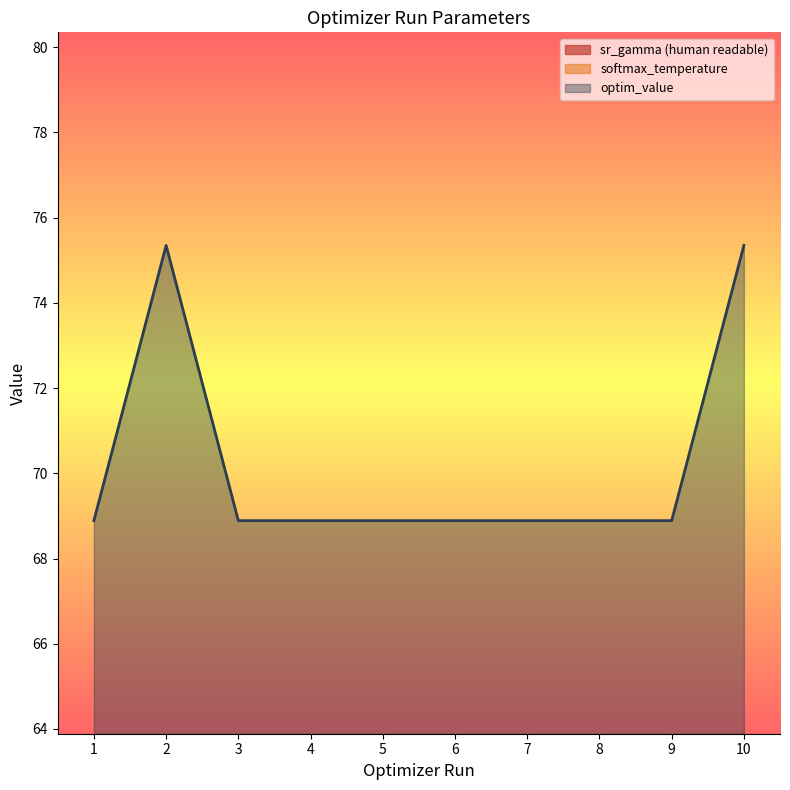

What is the total value across all series at 3?

69.3